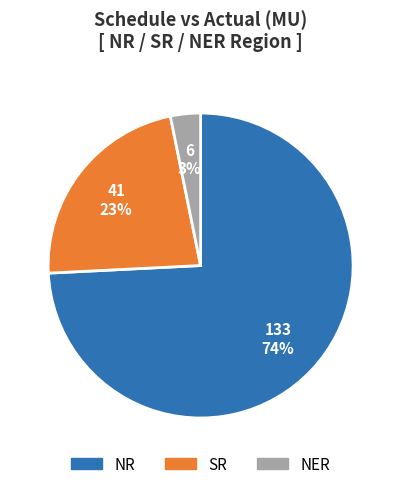

Which has a higher value, SR or NER?

SR